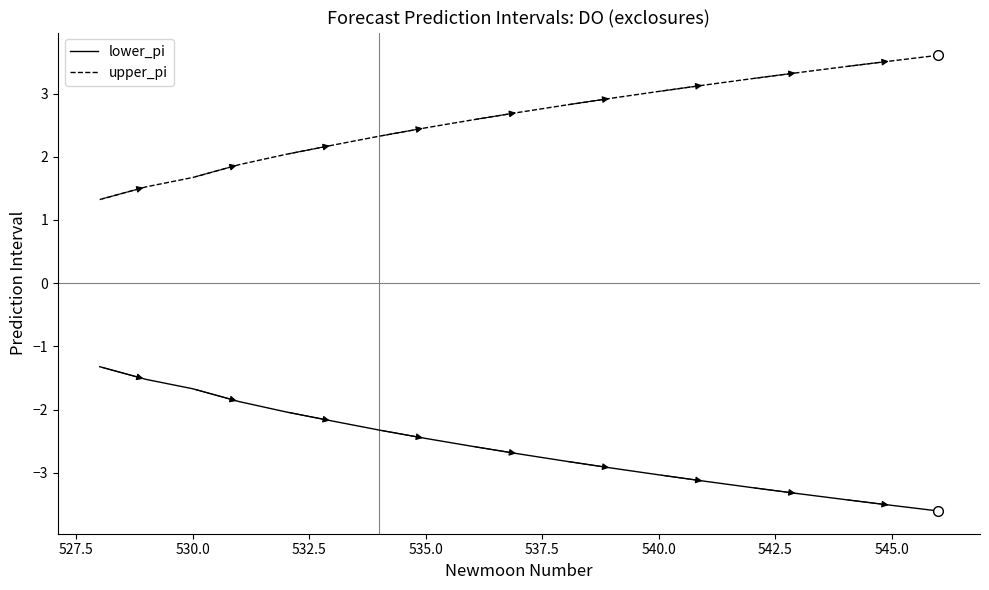

Reading left to right, transcribe all the data shown in this chart.

lower_pi: -1.3	-1.5	-1.7	-1.9	-2.0	-2.2	-2.3	-2.5	-2.6	-2.7	-2.8	-2.9	-3.0	-3.1	-3.2	-3.3	-3.4	-3.5	-3.6
upper_pi: 1.3	1.5	1.7	1.9	2.0	2.2	2.3	2.5	2.6	2.7	2.8	2.9	3.0	3.1	3.2	3.3	3.4	3.5	3.6